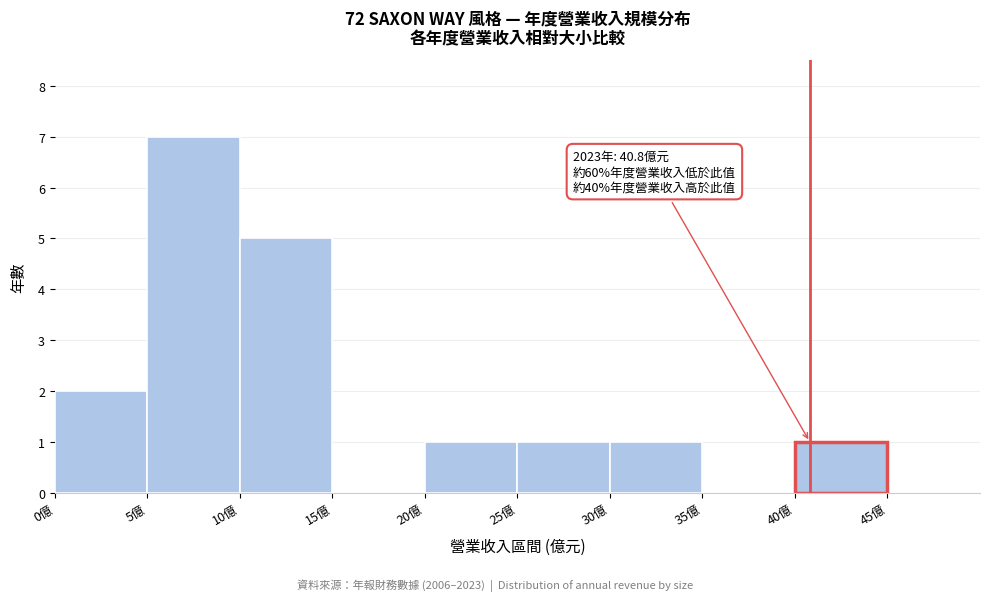

Which range on the x-axis has the tallest bar?

5 to 10